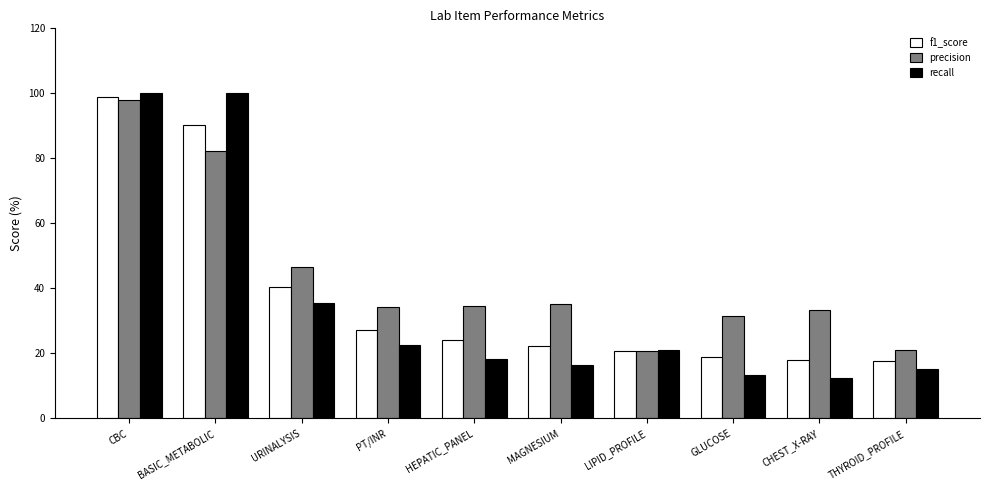

What is the spread (max minus min) of values at CHEST_X-RAY?

21.2